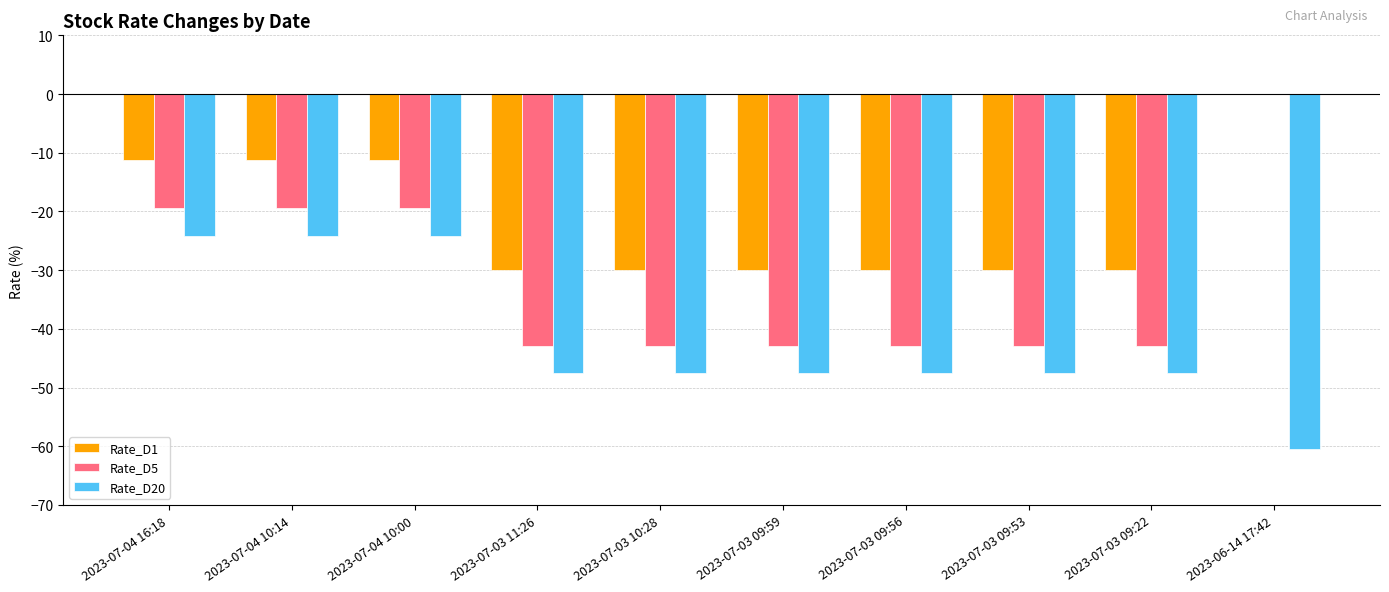

What is the maximum value for Rate_D20?

-24.2